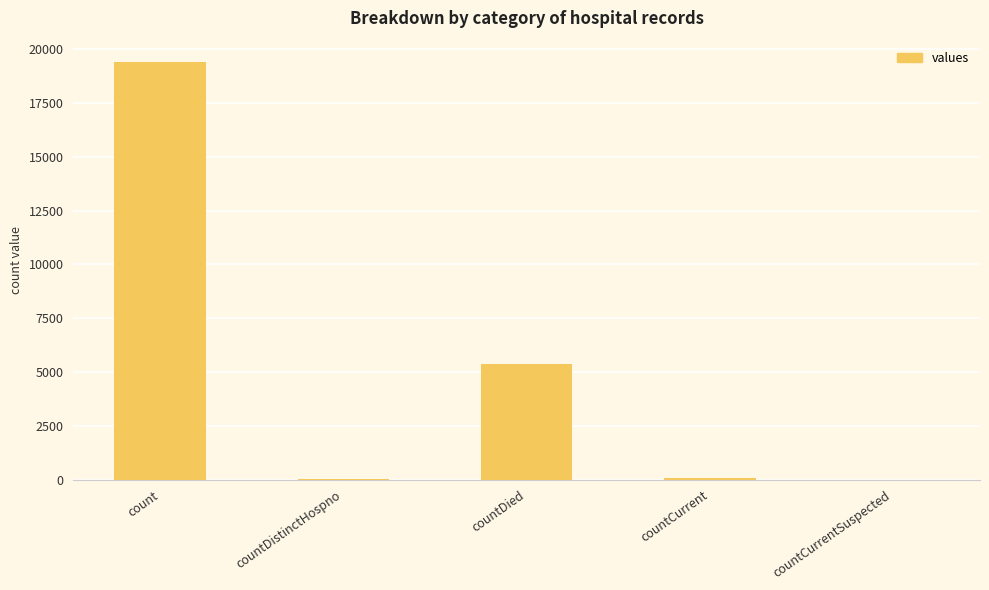

Is it true that the value at countDied is 1265?

False